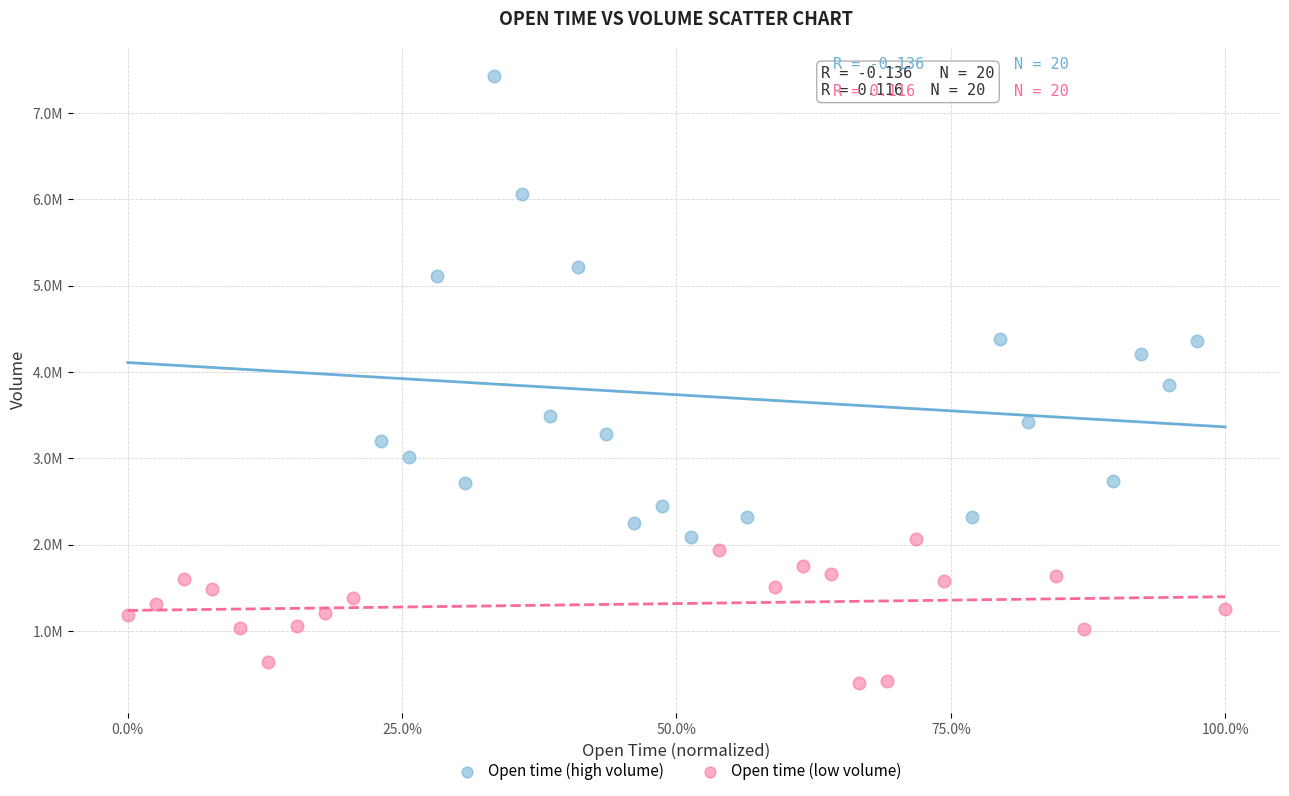

Which series has the widest spread of Y values?

Open time (high volume)